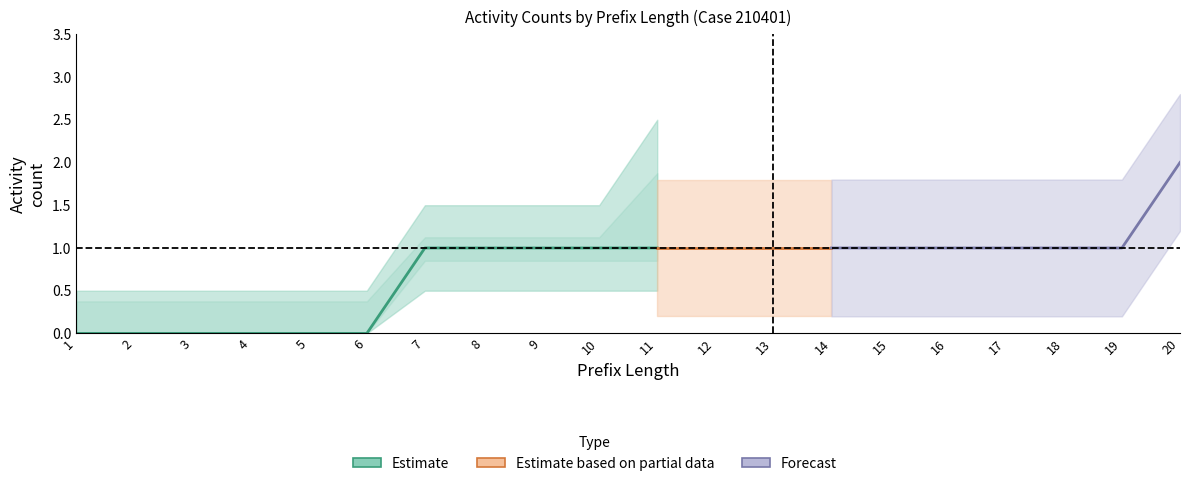

What is the spread (max minus min) of values at 12?

1